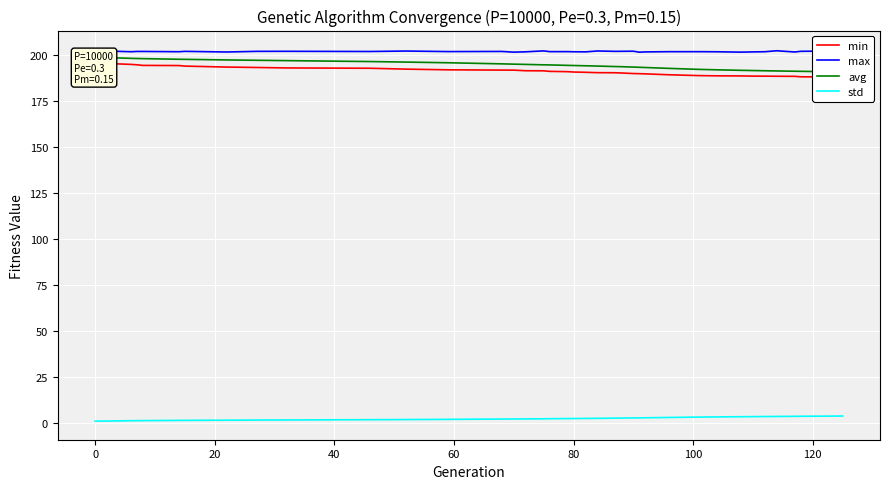

True or false: max and std intersect in this chart.

False